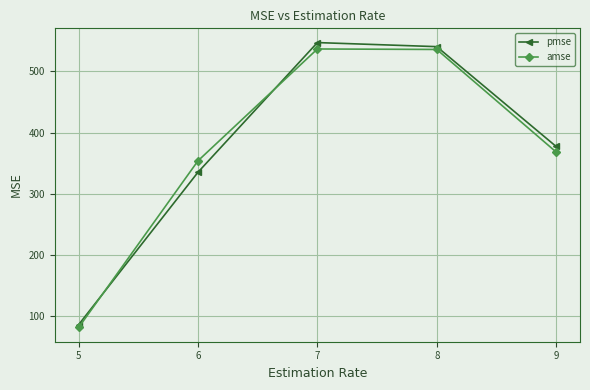

How many values in the pmse series exceed 377?

3